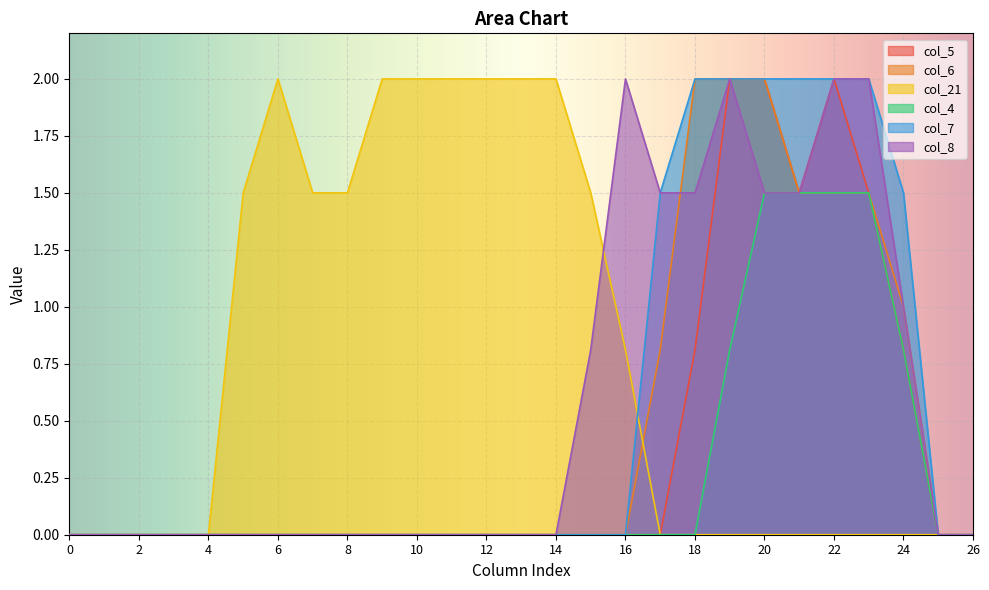

Rank the series by their maximum value, from lowest to highest.

col_4, col_5, col_6, col_21, col_7, col_8